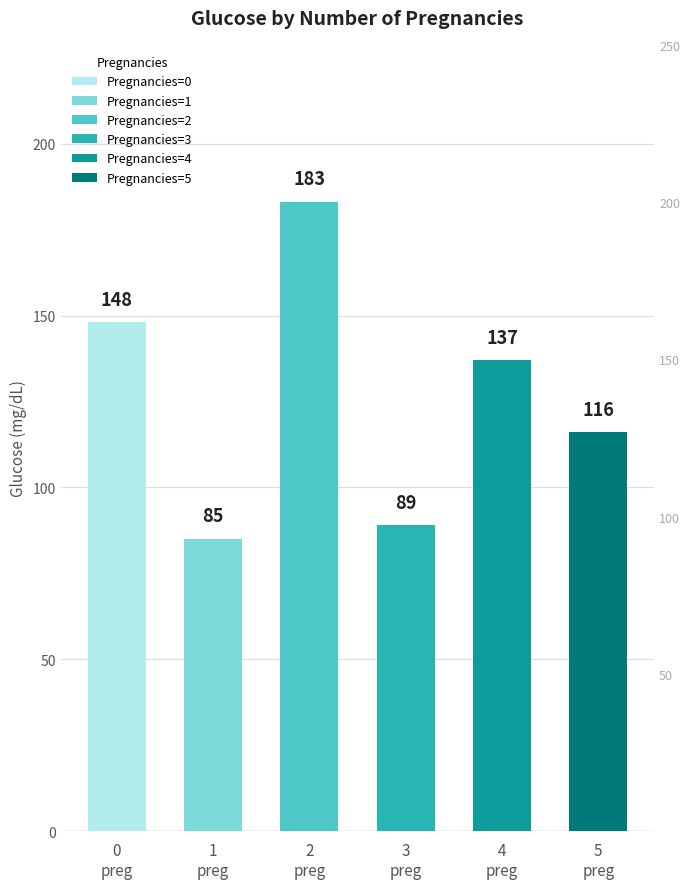

Rank the categories by value from highest to lowest.

2
preg, 0
preg, 4
preg, 5
preg, 3
preg, 1
preg